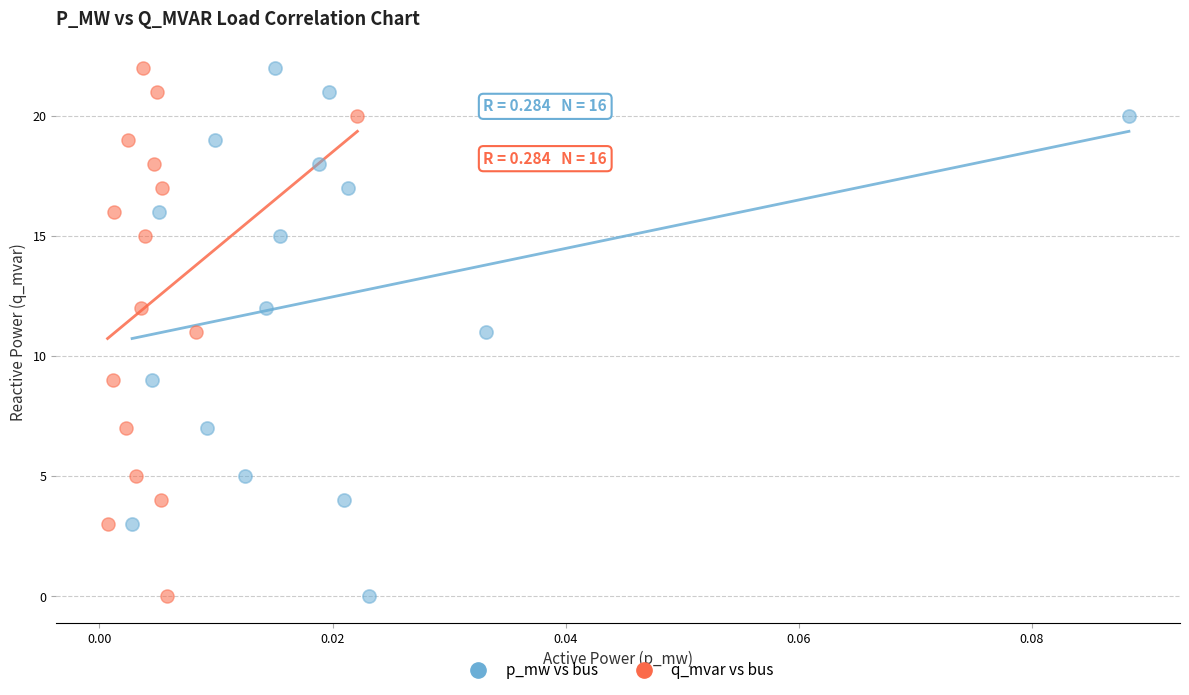

What are all the series names shown in the legend?

p_mw vs bus, q_mvar vs bus